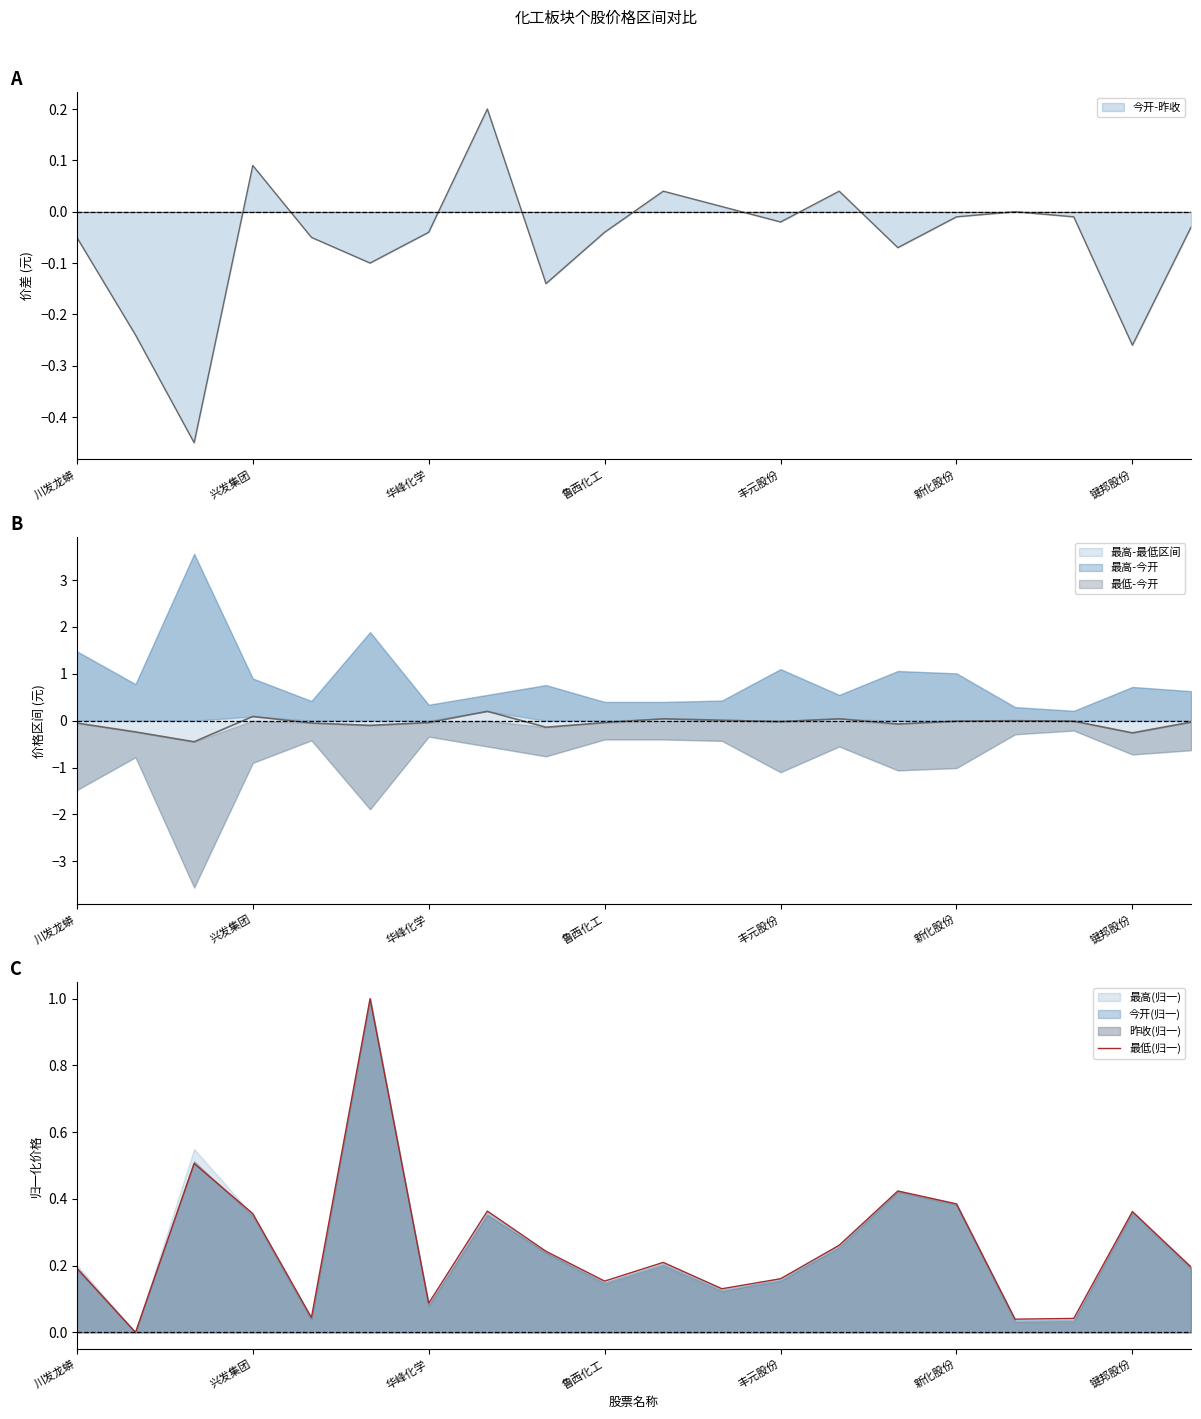

What is the highest value of the 最低(归一) series?

1.0